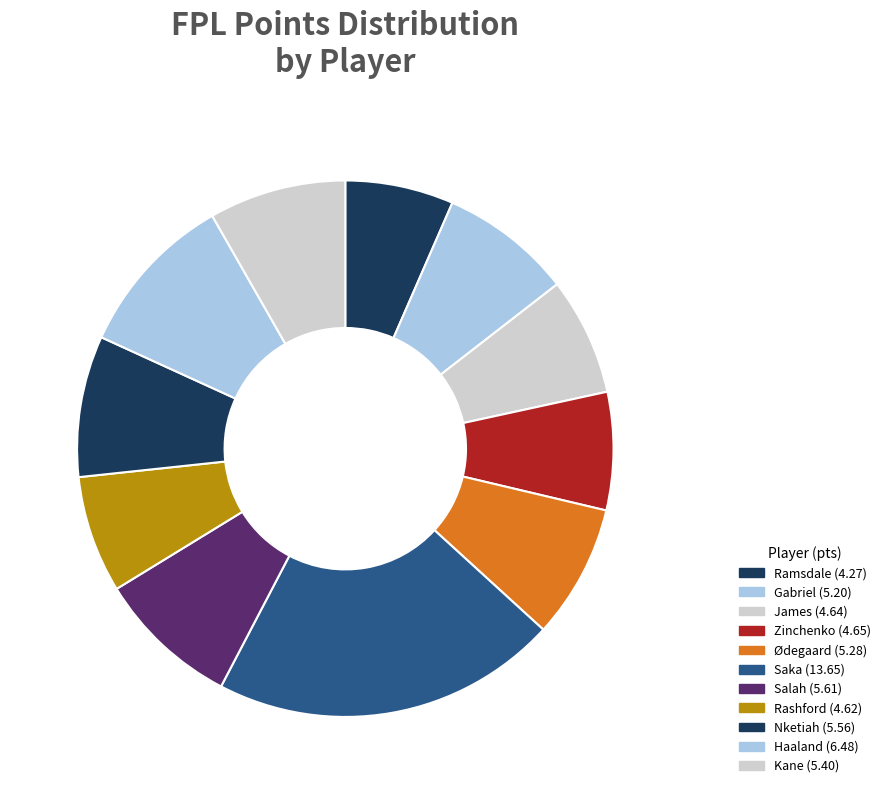

Approximately how many times larger is the value at Salah compared to Kane?

1.0